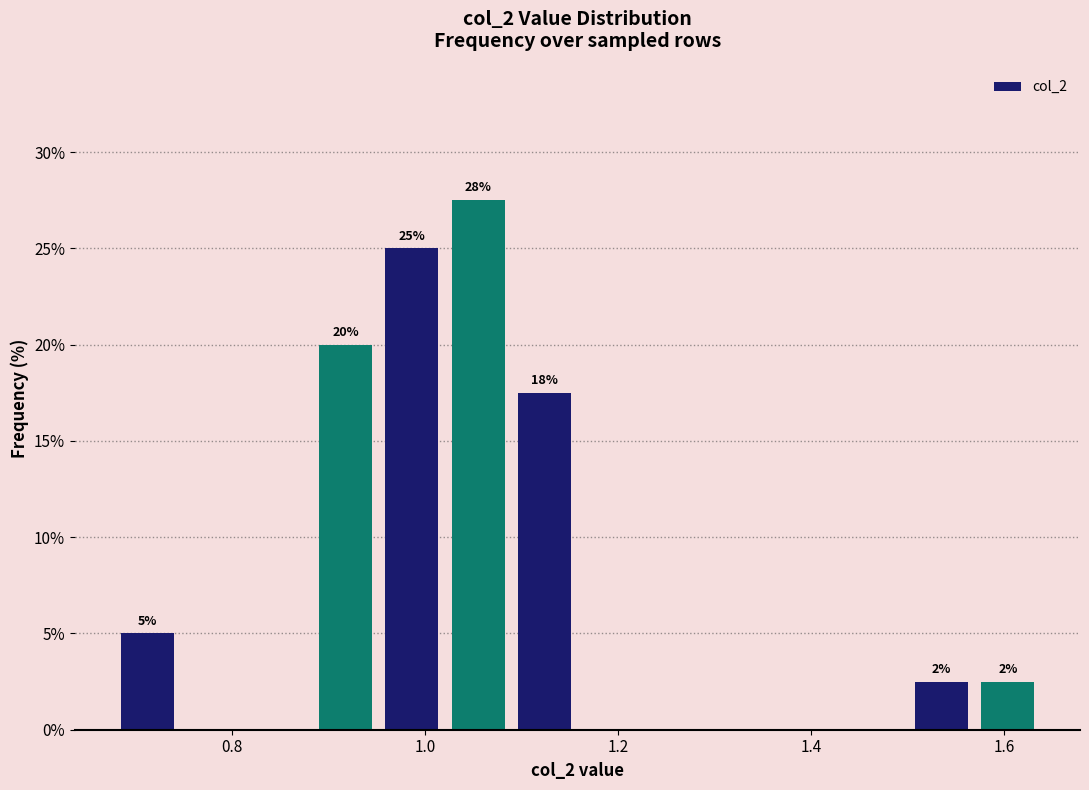

Around what value on the x-axis is the tallest bar? Give the approximate position of its centre, as read against the axis.

1.06